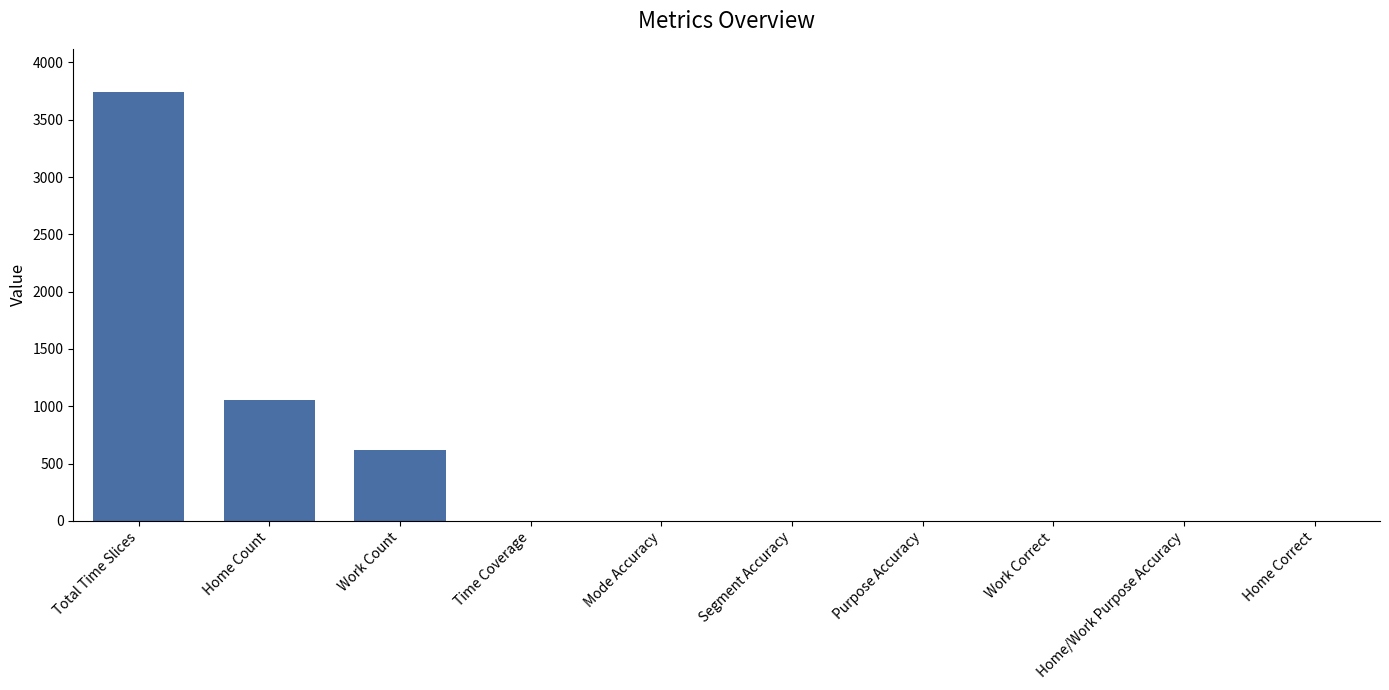

Count the number of categories in the chart.

10